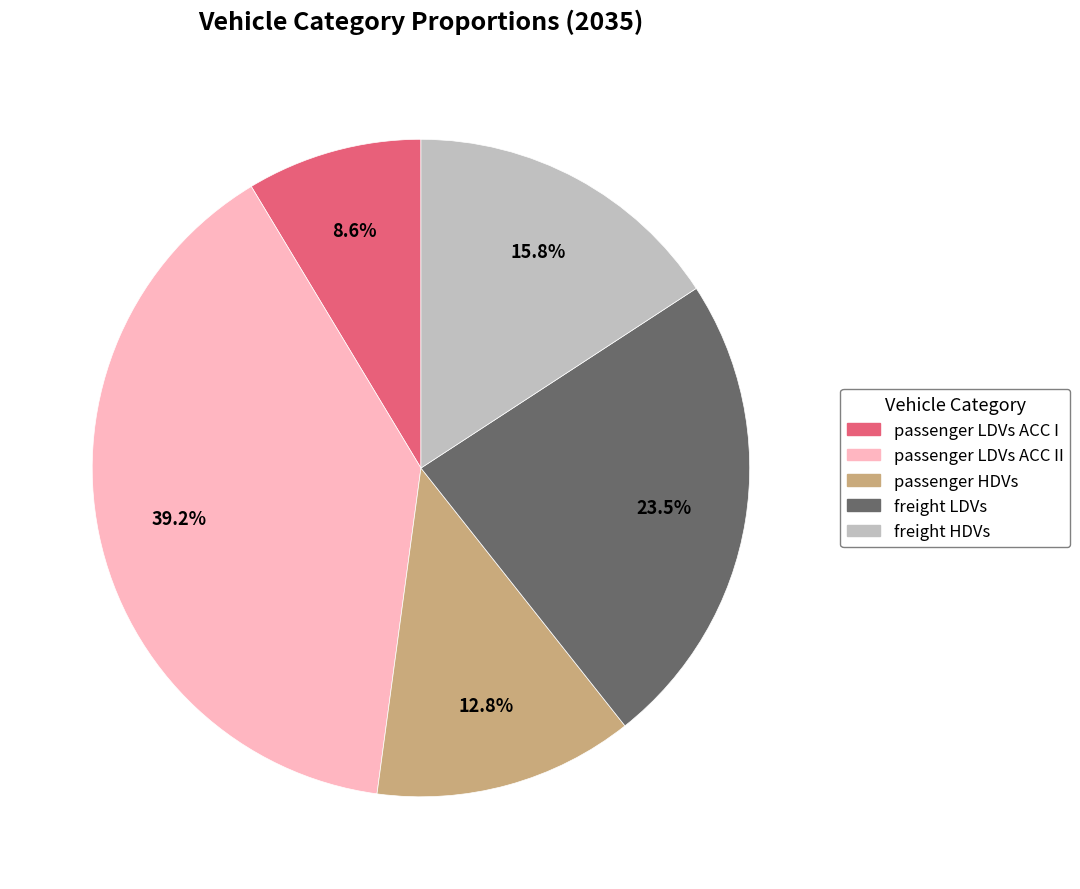

Do freight HDVs and passenger LDVs ACC II together represent more than half of the pie?

Yes